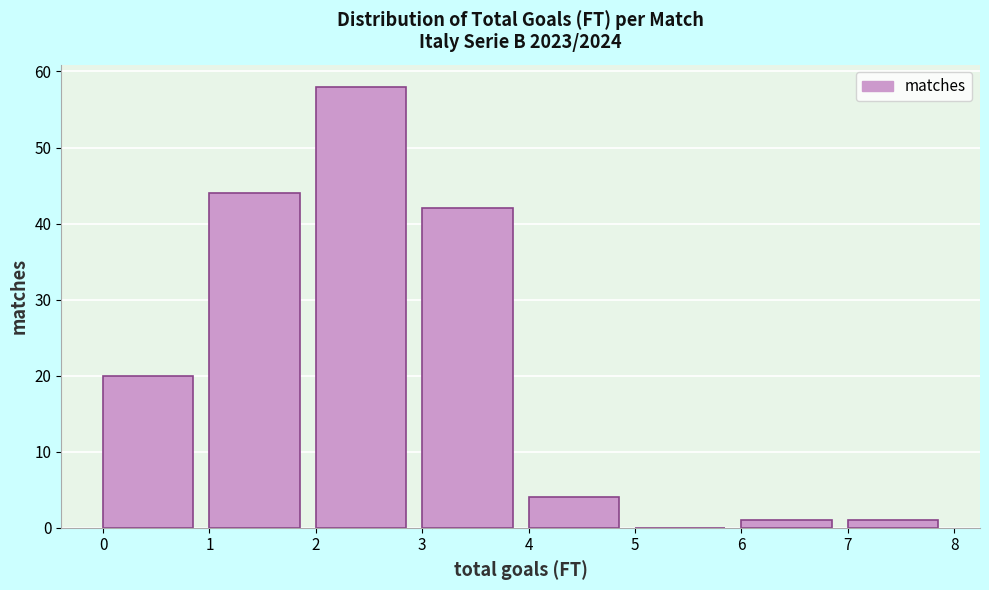

Reading left to right, transcribe this chart: for each bar, give the range it covers on the x-axis and its height. The values are not printed on the chart, so give them approximately, as read against the axis.

0 to 1: 20
1 to 2: 44
2 to 3: 58
3 to 4: 42
4 to 5: 4
5 to 6: 0
6 to 7: 1
7 to 8: 1